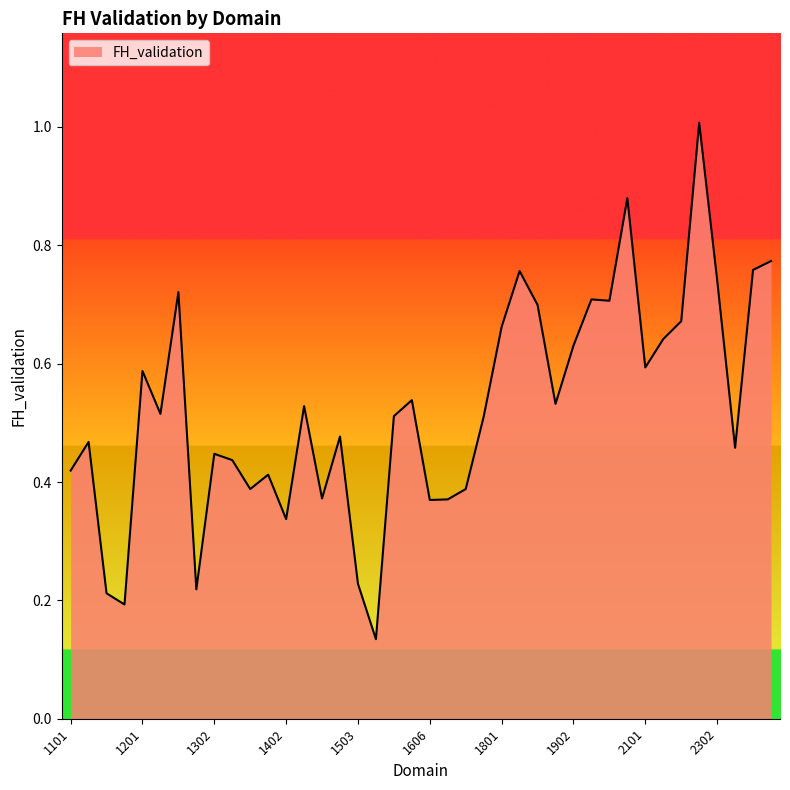

What is the greatest value displayed?

1.0